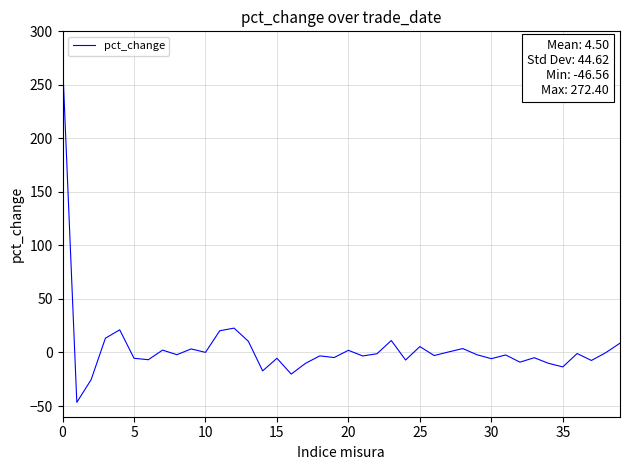

What is the sum of all values?

180.2